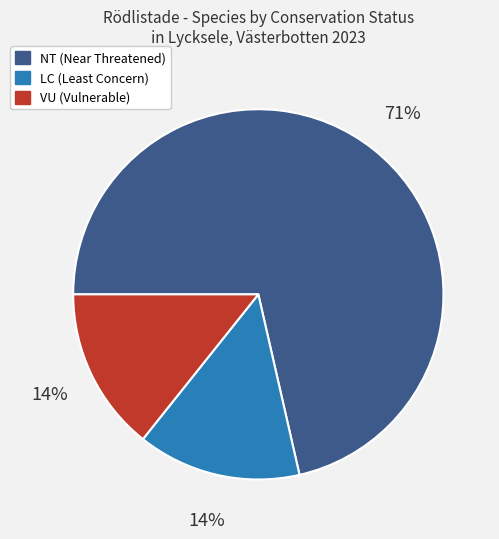

Is there a majority slice in this chart?

Yes